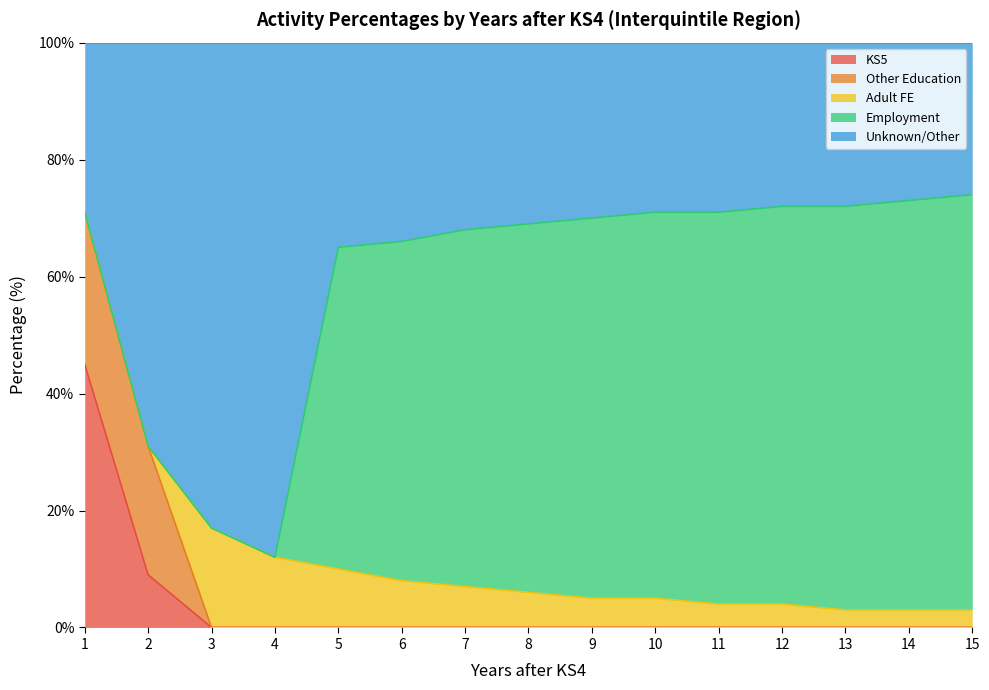

What is the difference between the Unknown/Other values at 11 and 5?

6